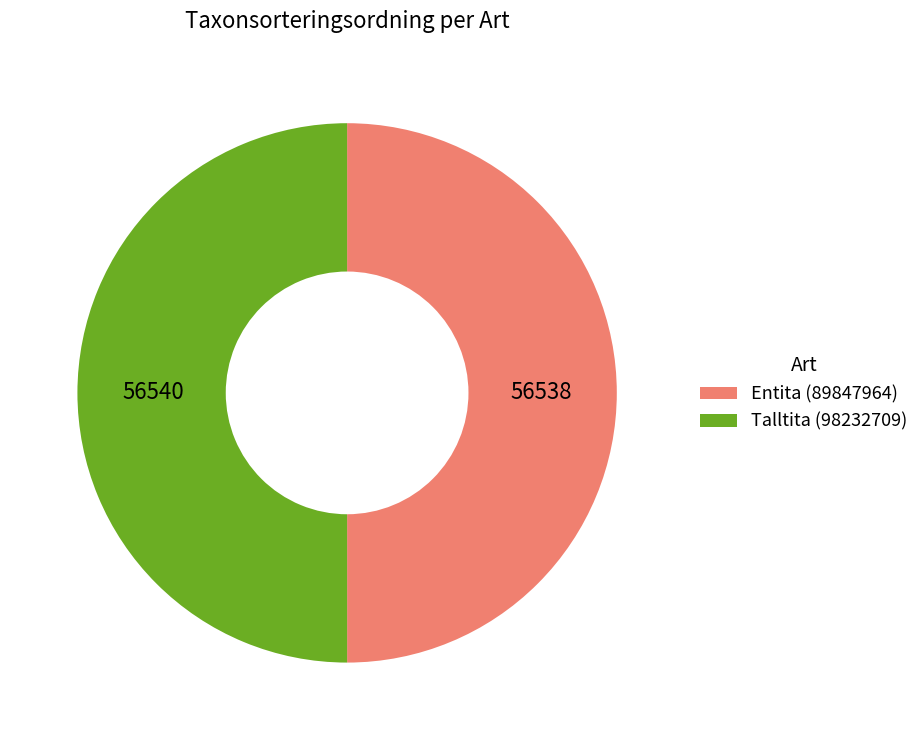

Do Entita (89847964) and Talltita (98232709) together represent more than half of the pie?

Yes